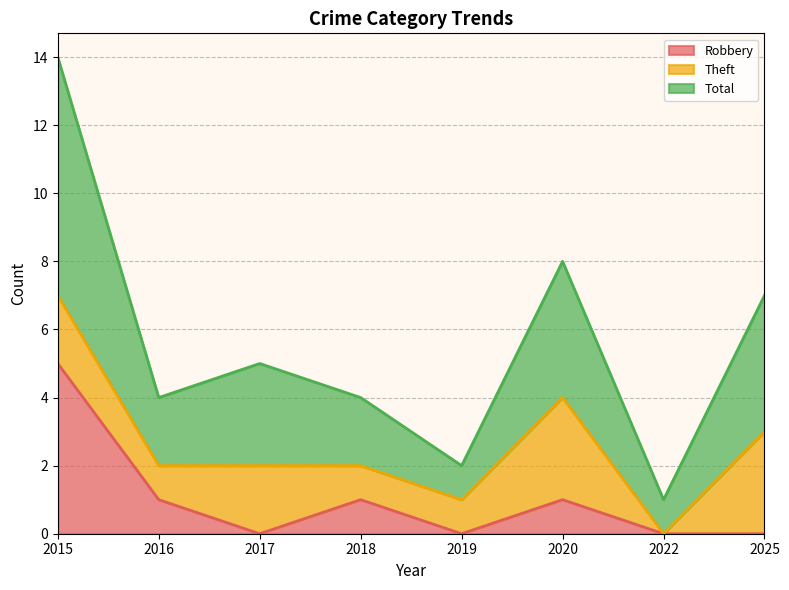

True or false: Robbery and Total intersect in this chart.

False